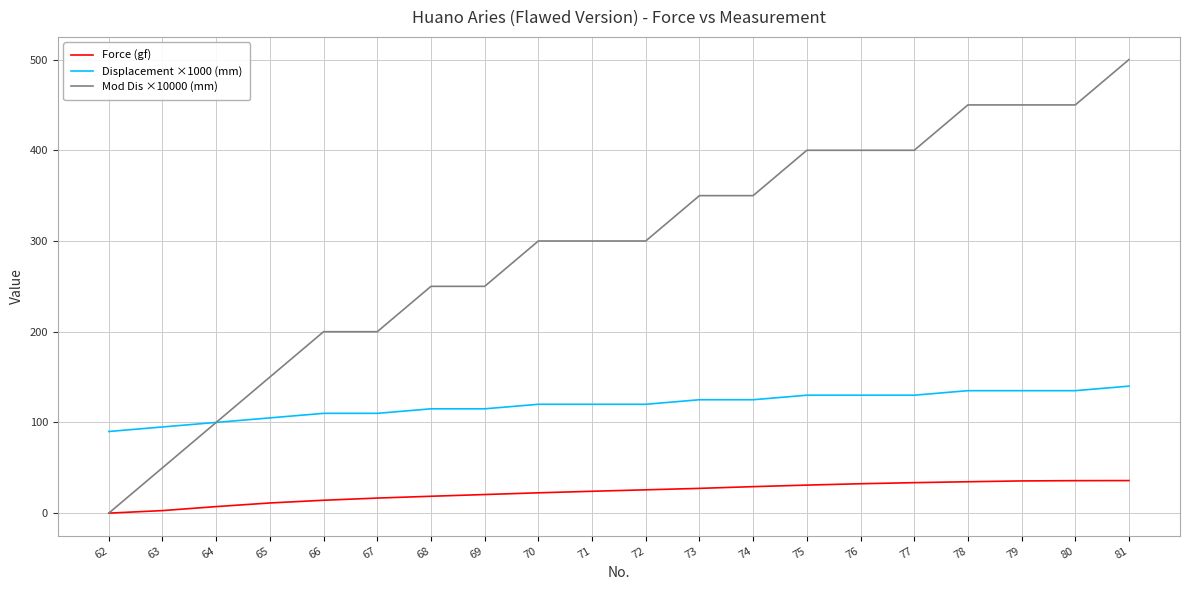

At 73, list the series in order from smallest to largest.

Force (gf), Displacement ×1000 (mm), Mod Dis ×10000 (mm)